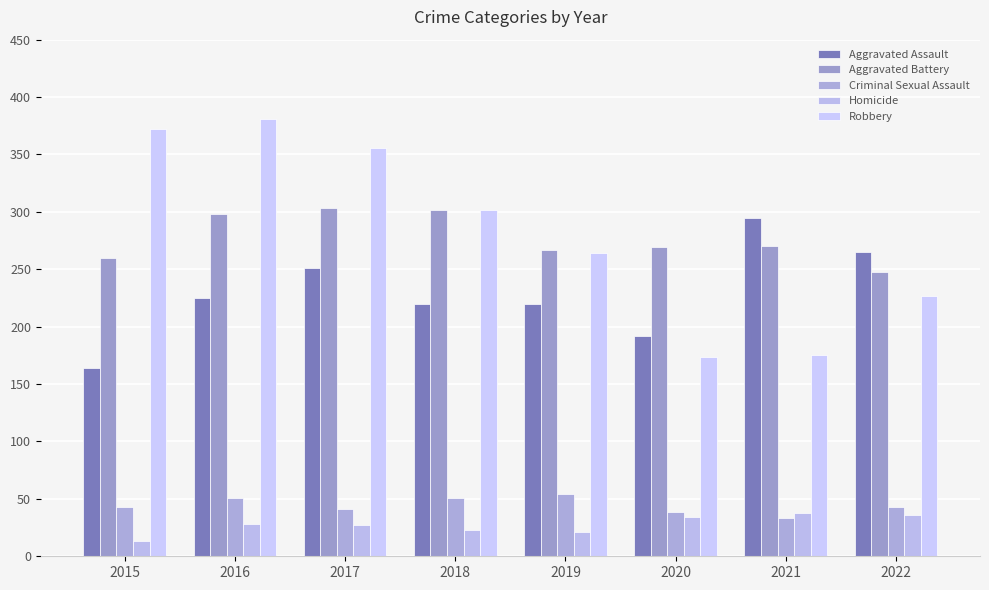

Which series has the largest total across all categories?

Robbery